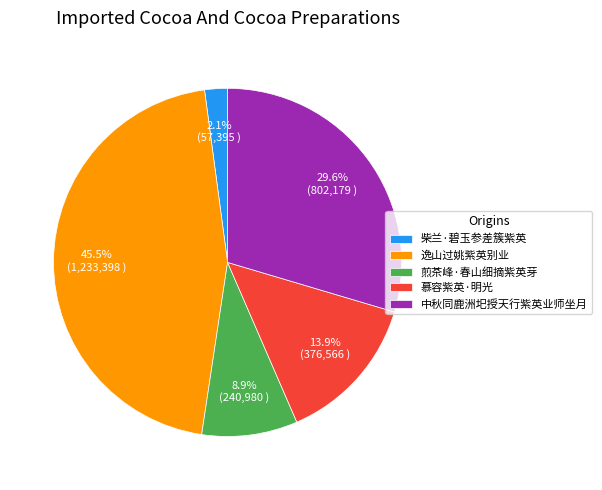

Does any single category account for the majority?

No